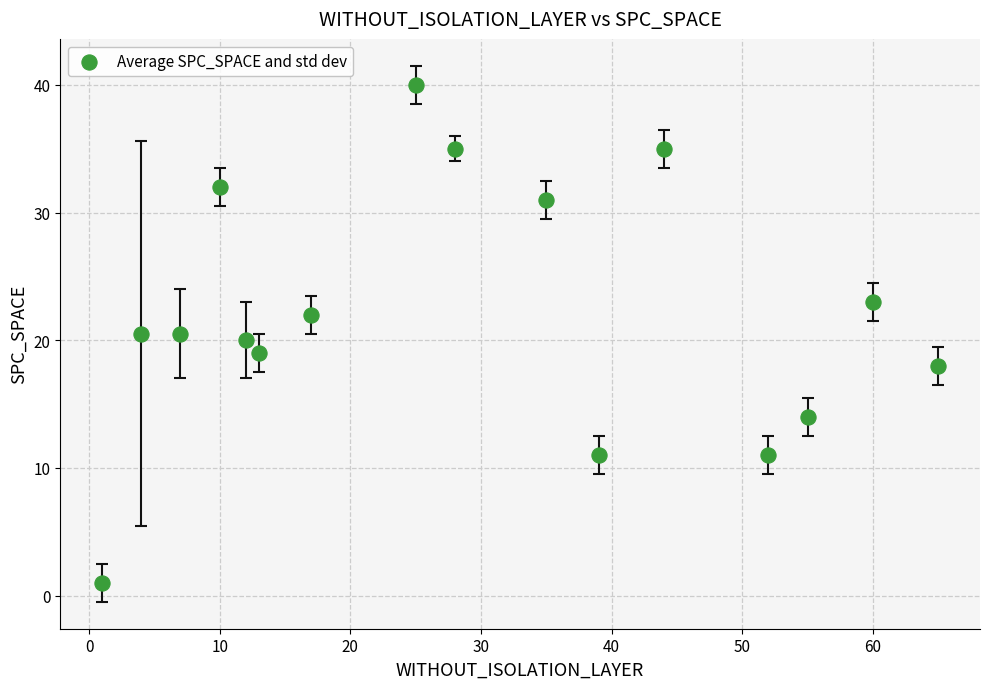

What is the range of X values (max minus min)?

64.0